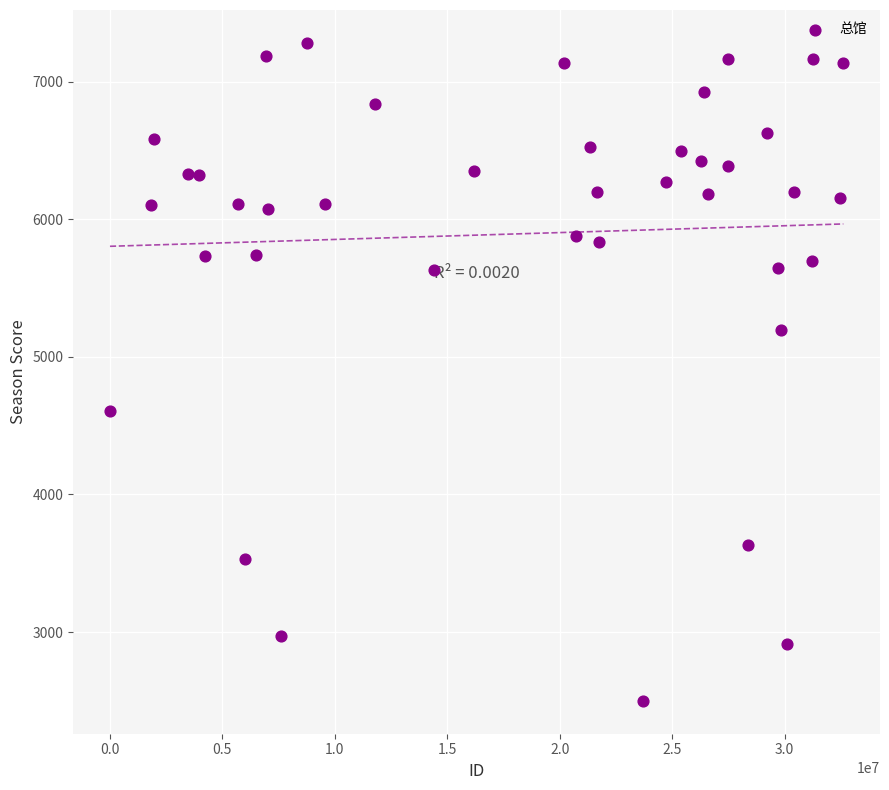

What is the range of X values (max minus min)?

32613455